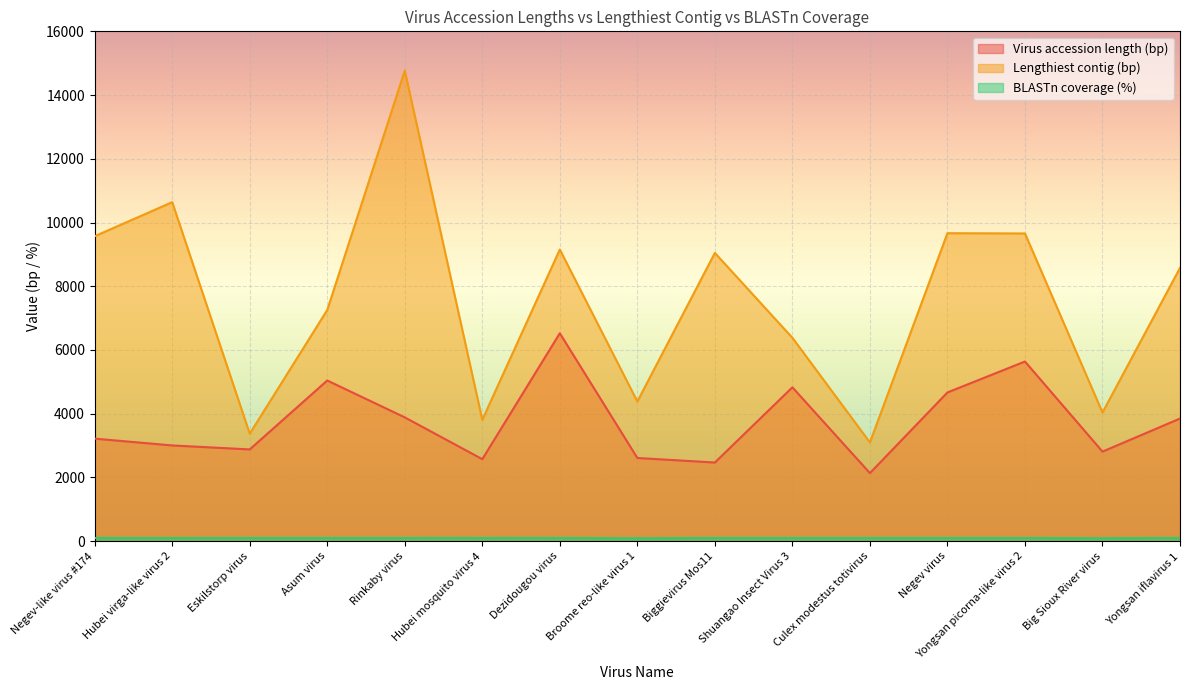

What is the value of the Virus accession length (bp) point at the 3rd from the left?

2878